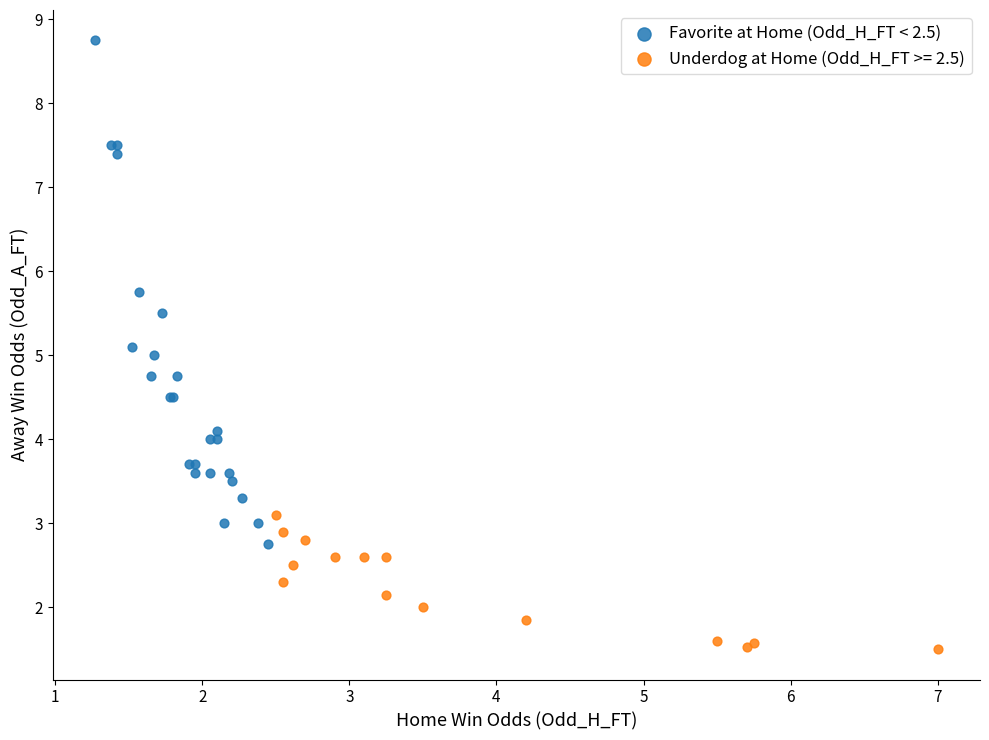

Which series reaches the maximum Y coordinate?

Favorite at Home (Odd_H_FT < 2.5)